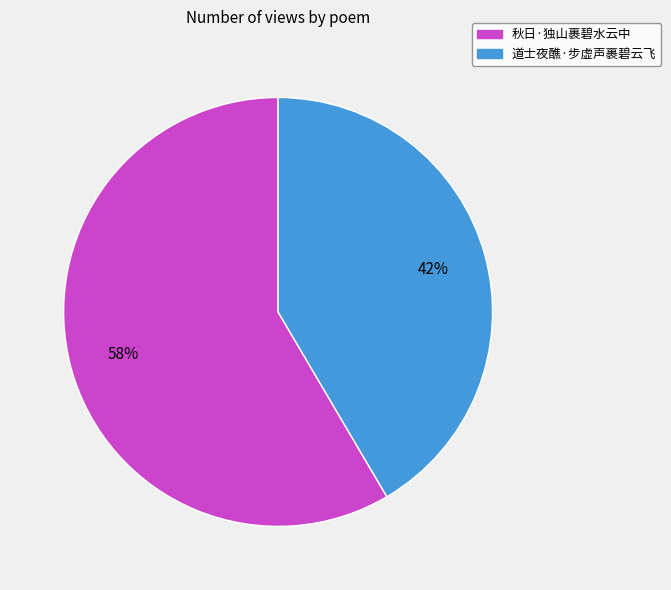

Which category has the smallest portion of the pie?

道士夜醮·步虚声裹碧云飞